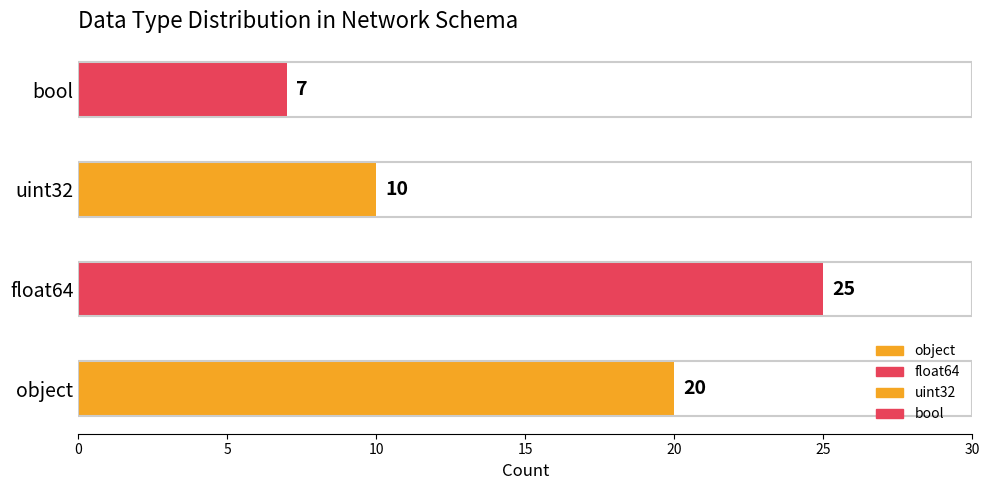

Rank the categories by value from lowest to highest.

bool, uint32, object, float64